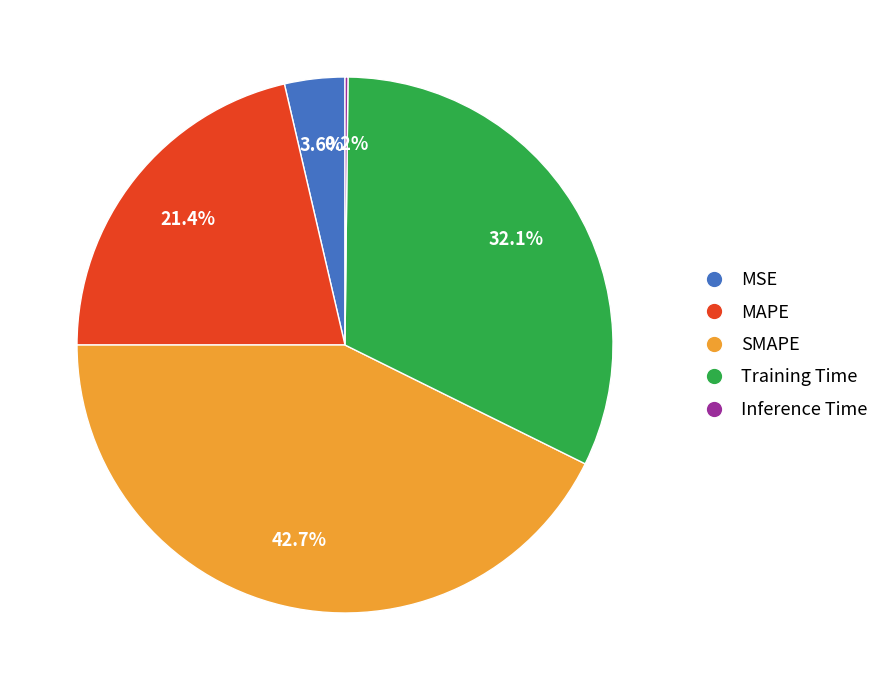

Is the sum of MAPE and SMAPE greater than half?

Yes